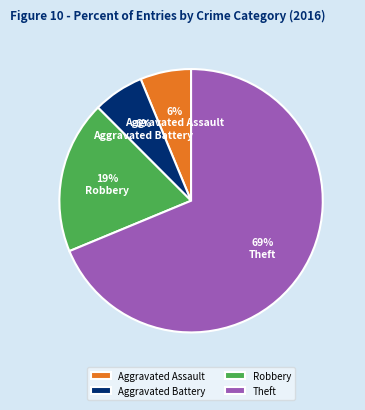

Which category has the biggest portion of the pie?

Theft